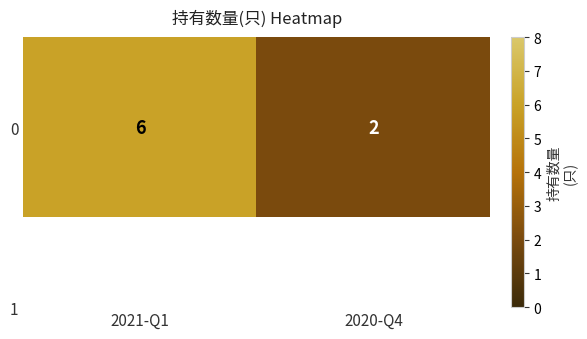

At which label is the value closest to 4?

2021-Q1